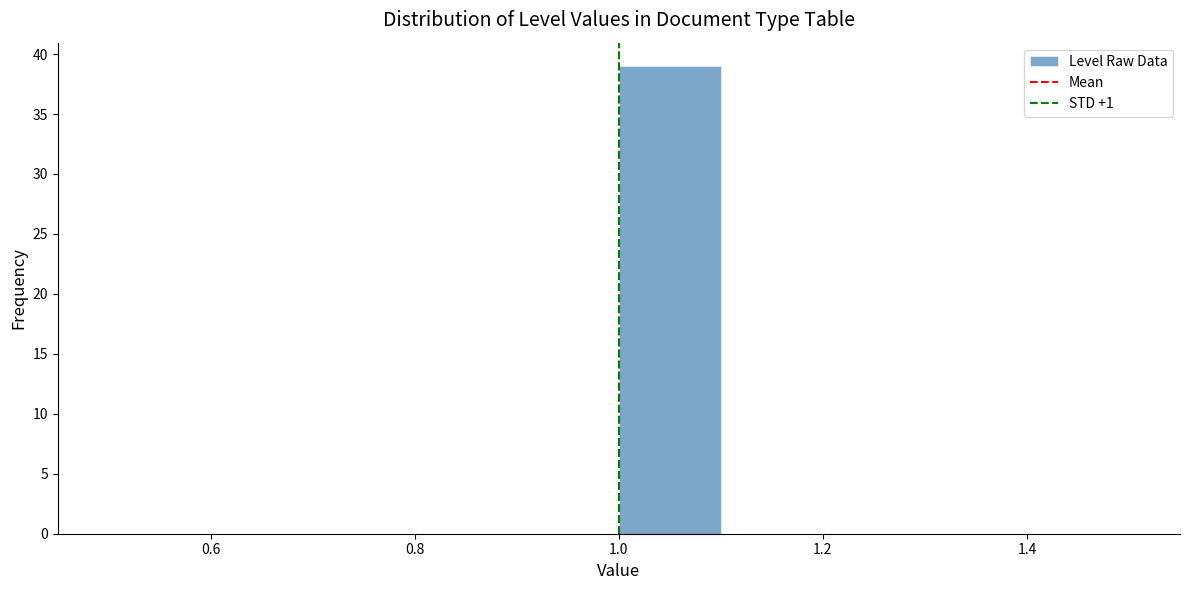

What is the height of the bar covering 1.0 to 1.1 on the x-axis? The values are not printed on the chart, so give them approximately, as read against the axis.

39